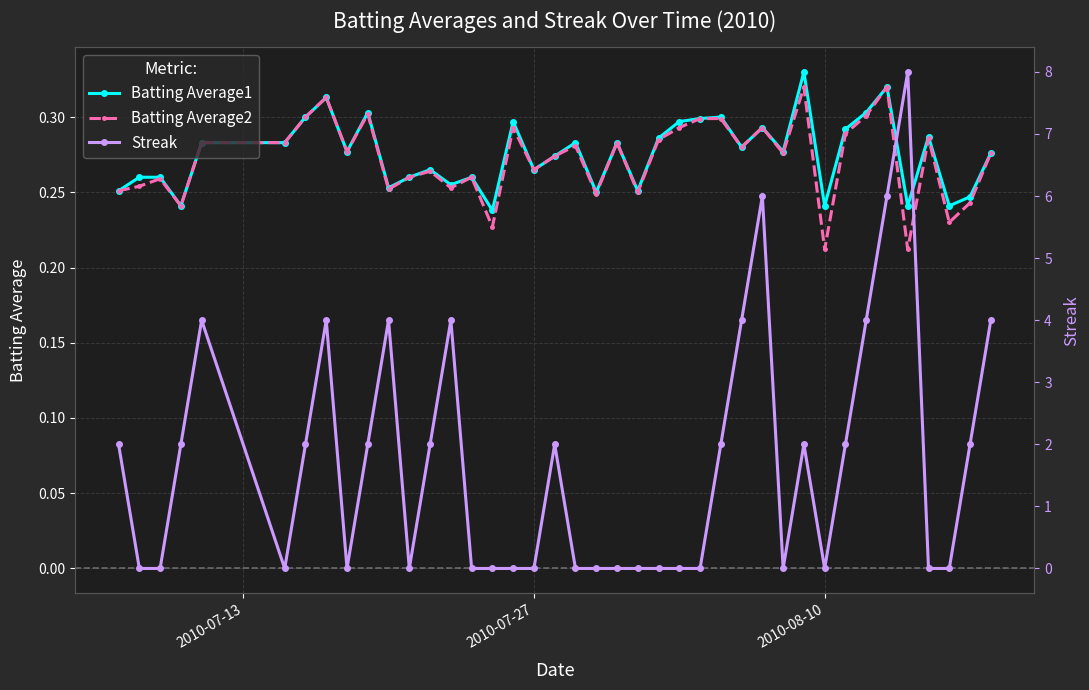

True or false: Batting Average2 has more than 0 points higher than both neighbors.

True